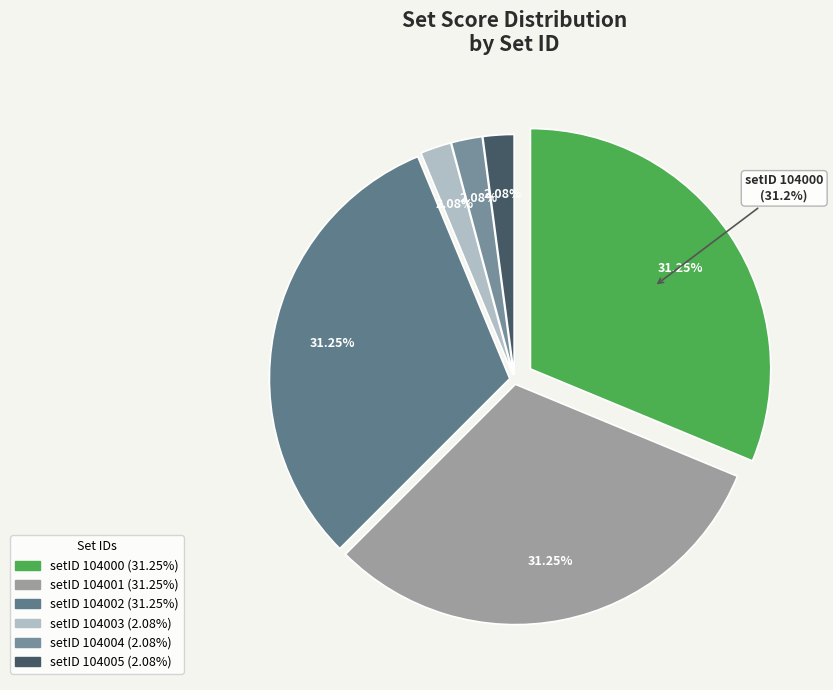

Rank the categories by value from highest to lowest.

104000, 104001, 104002, 104003, 104004, 104005